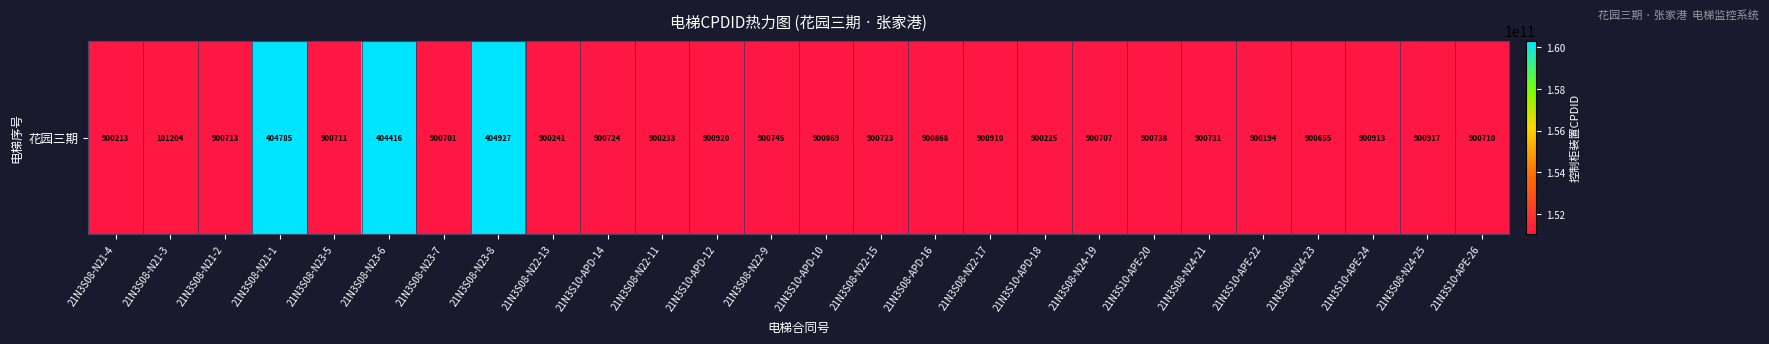

What is the difference between the values at 21N3S10-APE-26 and 21N3S08-N24-21?

21